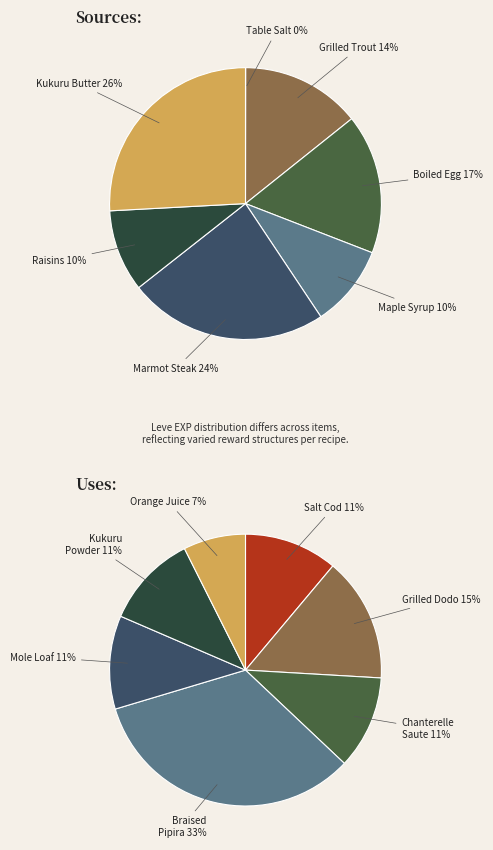

The Marmot Steak slice represents 24% of the pie. True or false?

True